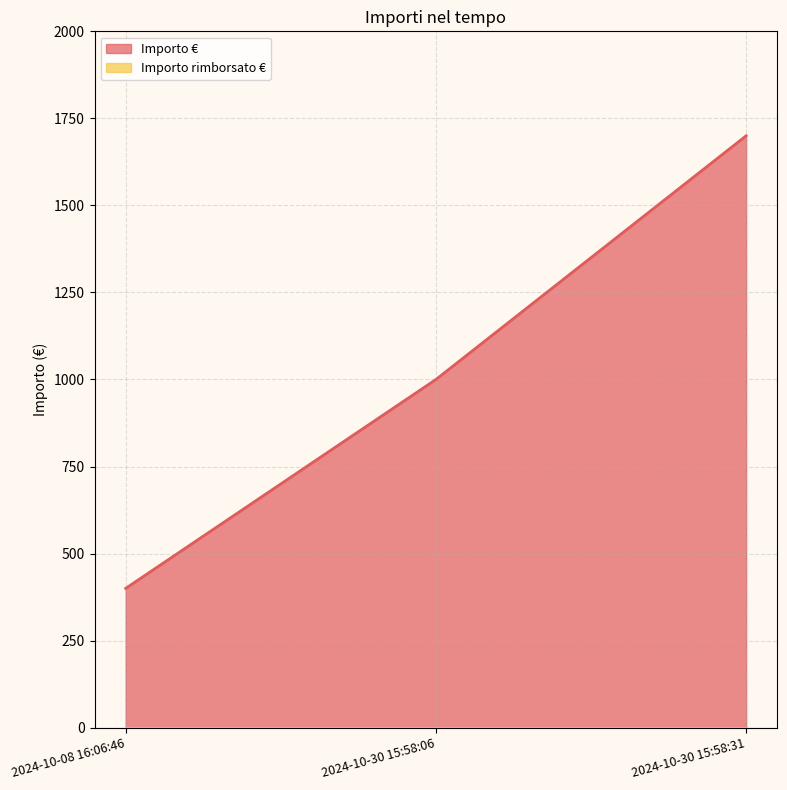

What is the difference between the maximum and second lowest values?

700